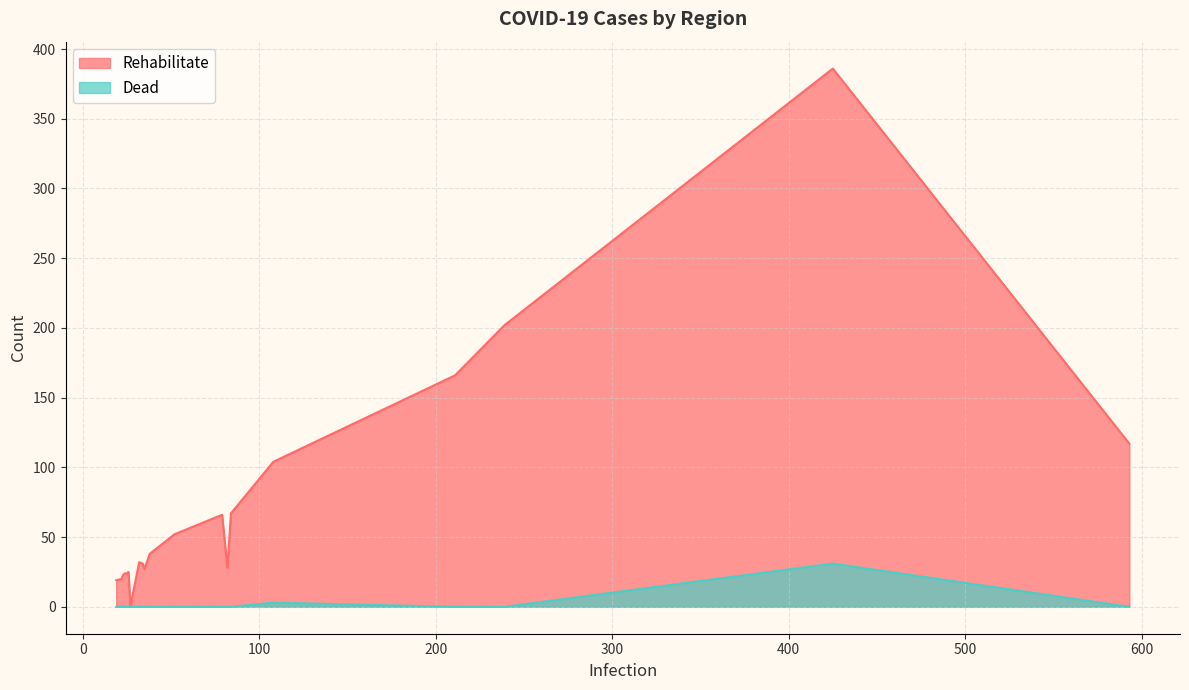

Which series has the largest total across all categories?

Rehabilitate